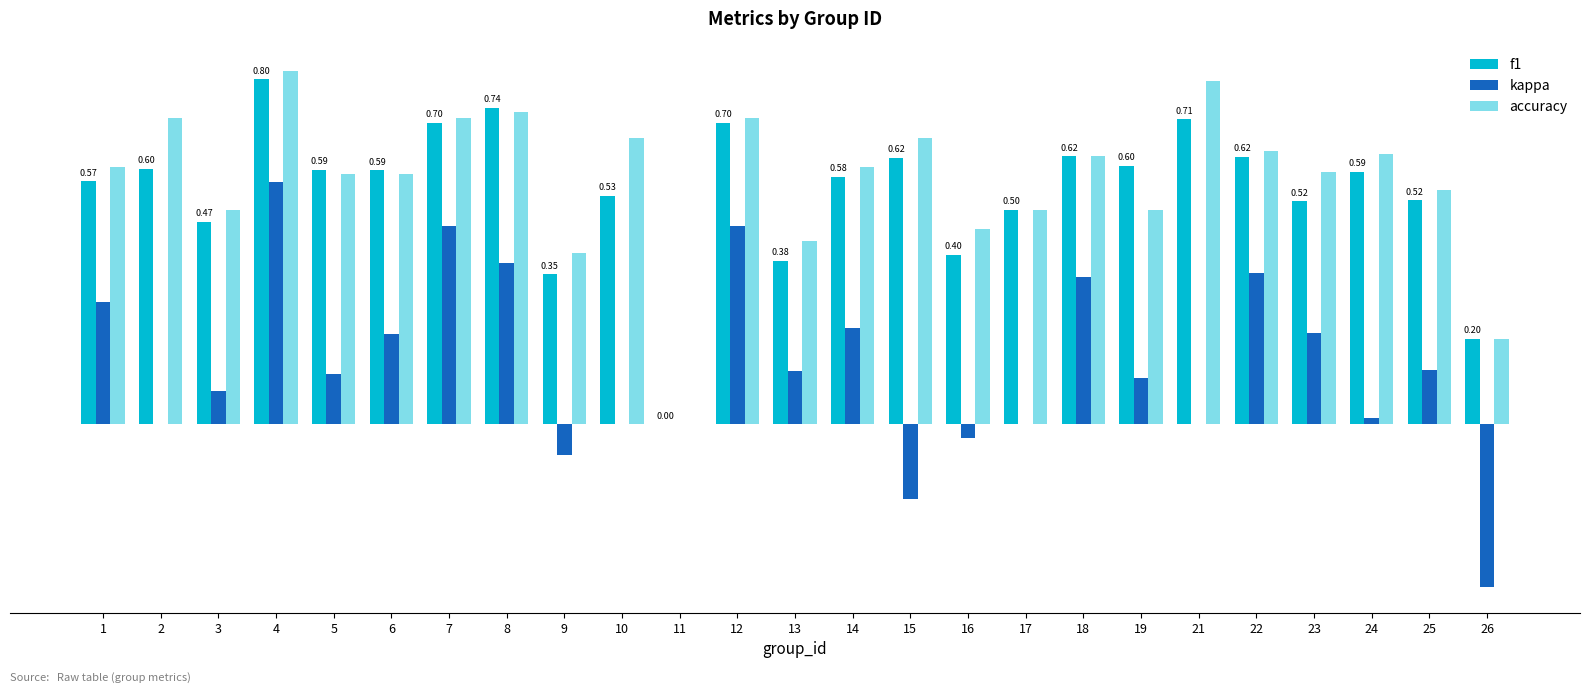

What is the sum of the accuracy values at 17 and 26?

0.7